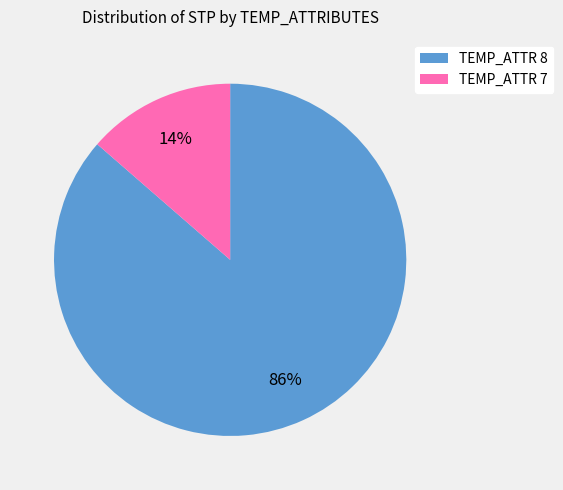

To the nearest percent, what is the combined percentage of TEMP_ATTR 7 and TEMP_ATTR 8?

100%